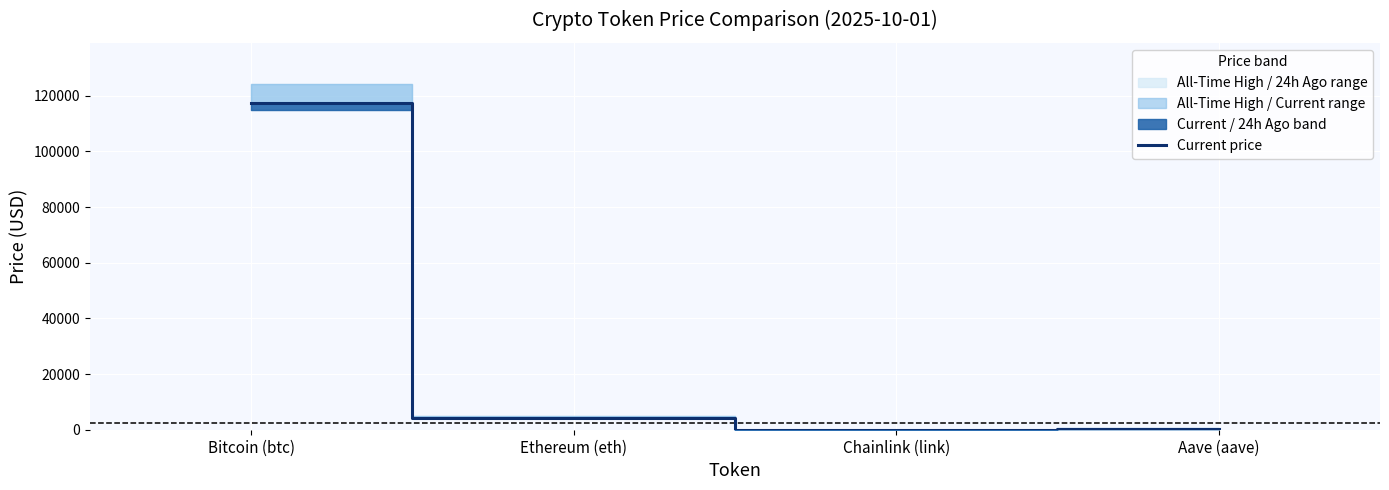

At which label is the value closest to 58797?

Ethereum (eth)